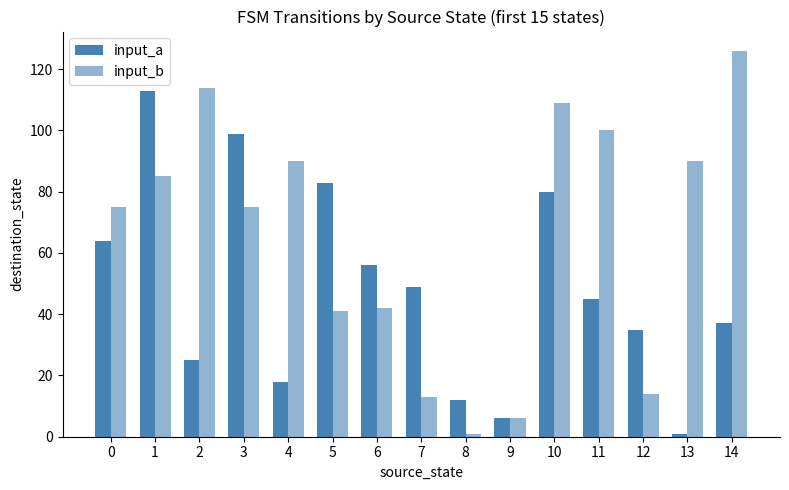

What is the greatest value displayed?

126